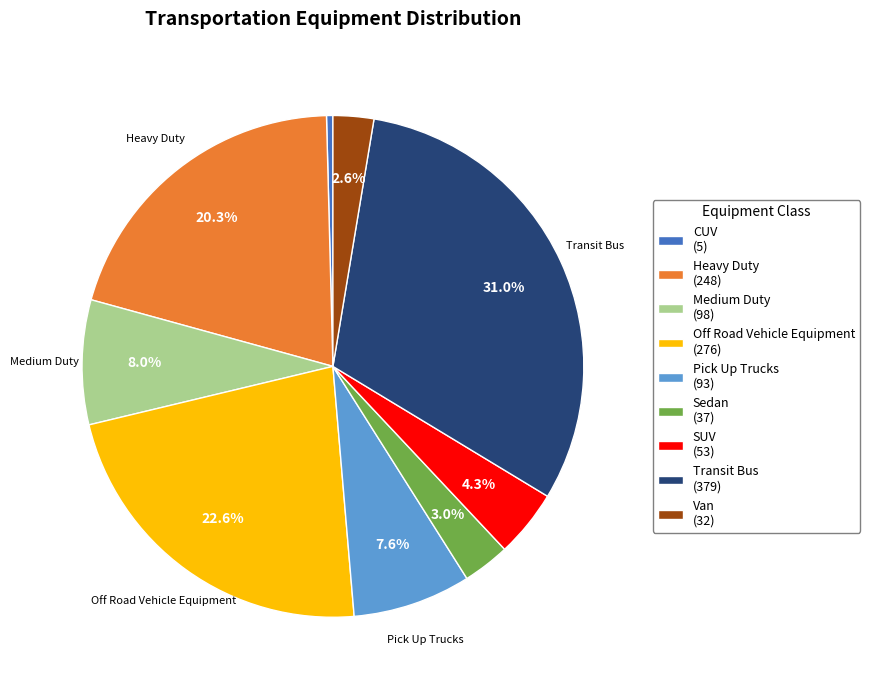

What is the largest slice in the pie chart?

Transit Bus